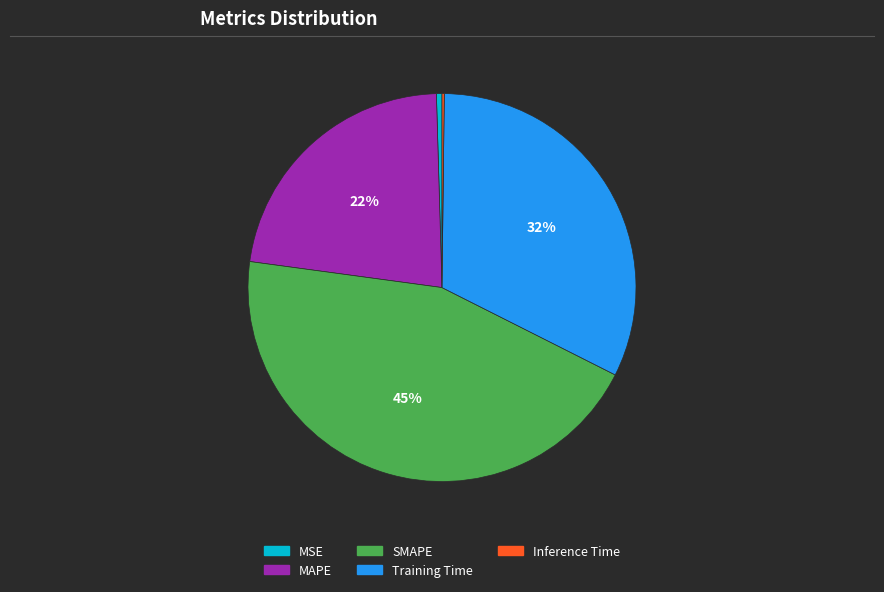

True or false: MAPE accounts for 22% of the total.

True